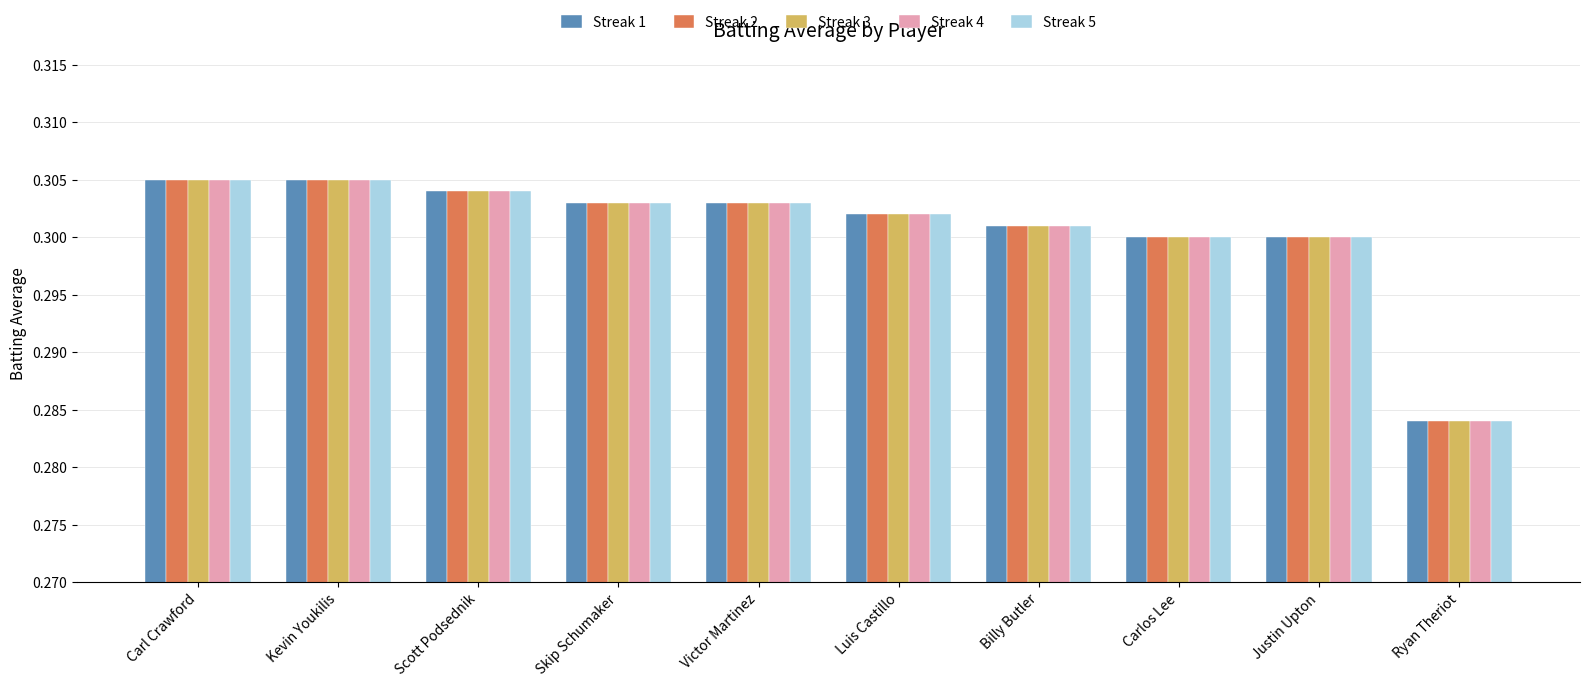

What is the label of the 6th bar from the right?

Victor Martinez